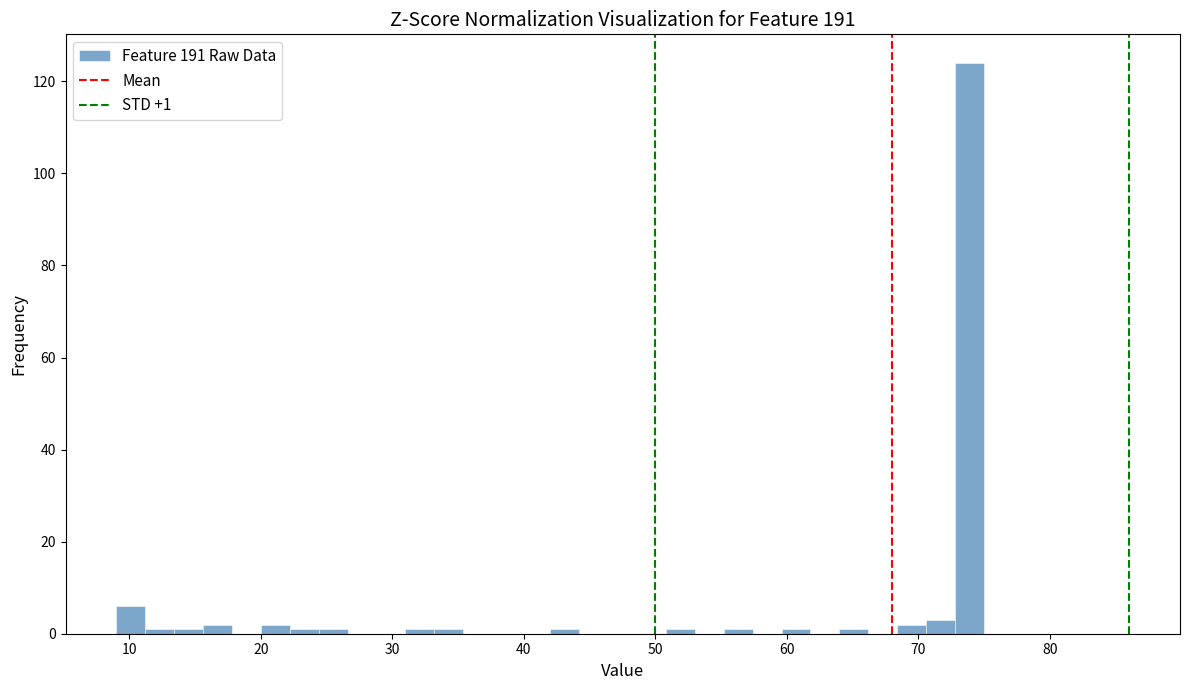

Read against the x-axis, roughly where is the centre of the tallest bar?

74